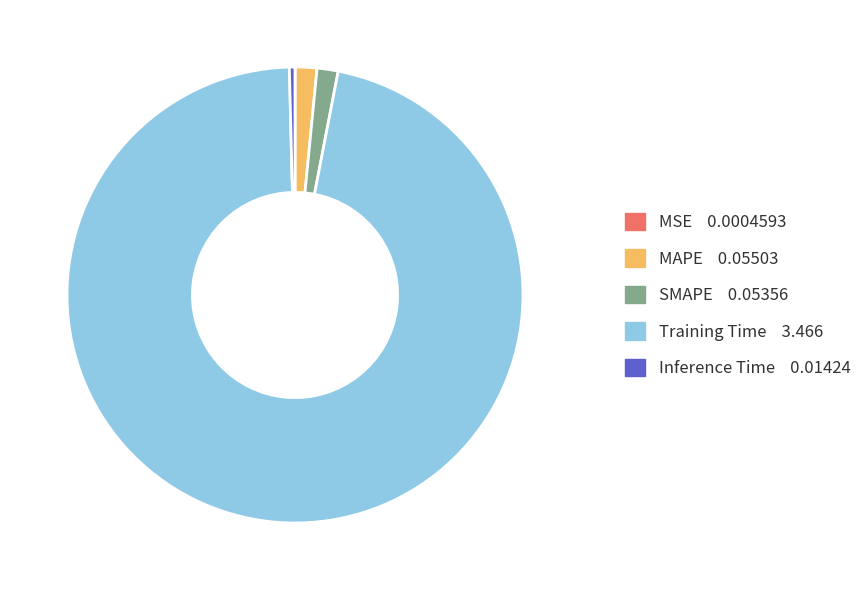

The Inference Time slice represents 8% of the pie. True or false?

False